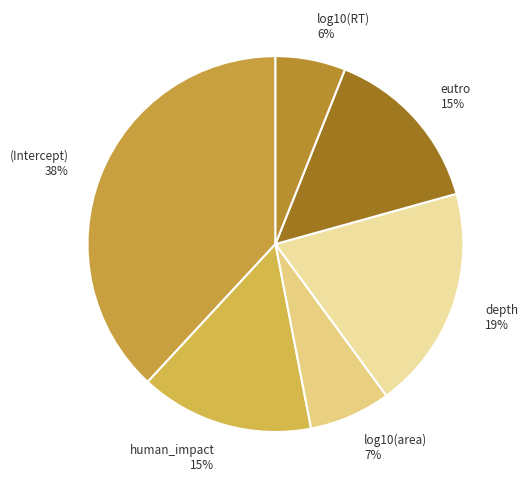

Do log10(area) and depth together represent more than half of the pie?

No